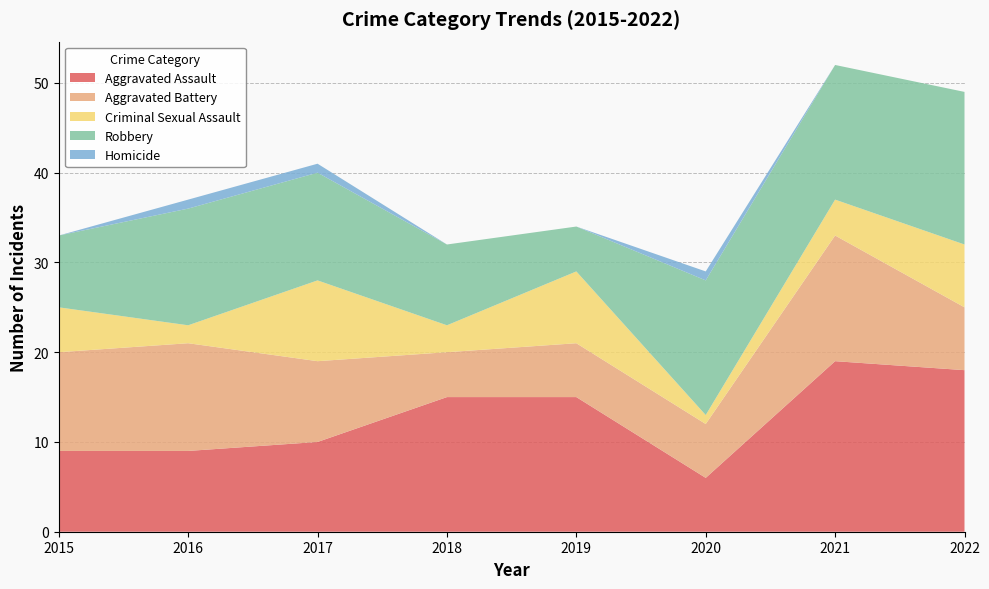

Reading right to left, transcribe all the data shown in this chart.

Aggravated Assault: 2022=18	2021=19	2020=6	2019=15	2018=15	2017=10	2016=9	2015=9
Aggravated Battery: 2022=7	2021=14	2020=6	2019=6	2018=5	2017=9	2016=12	2015=11
Criminal Sexual Assault: 2022=7	2021=4	2020=1	2019=8	2018=3	2017=9	2016=2	2015=5
Robbery: 2022=17	2021=15	2020=15	2019=5	2018=9	2017=12	2016=13	2015=8
Homicide: 2022=0	2021=0	2020=1	2019=0	2018=0	2017=1	2016=1	2015=0